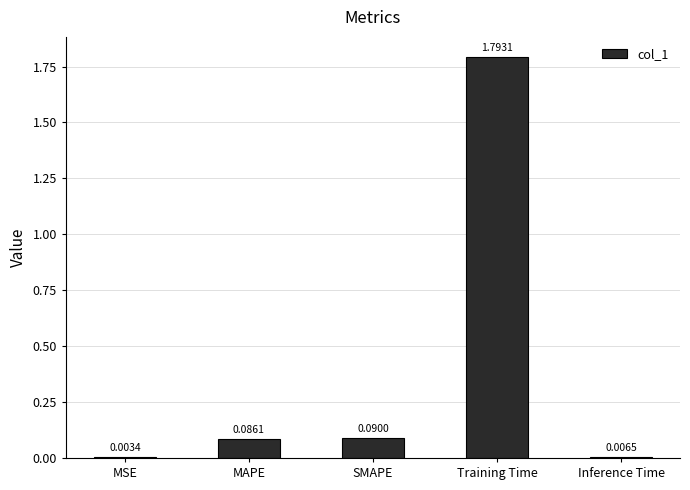

Which has a higher value, MAPE or SMAPE?

SMAPE